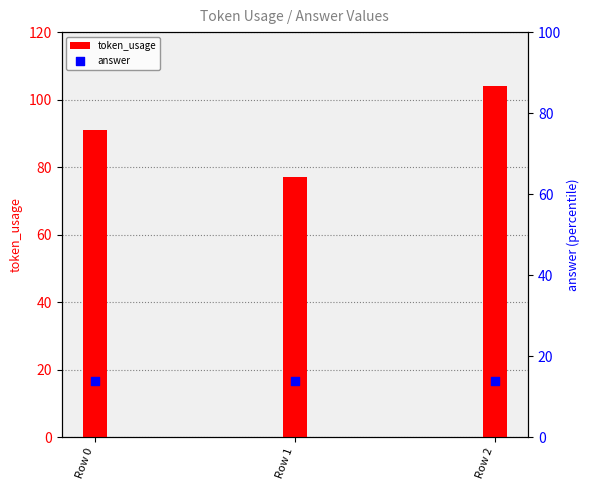

Is the value of answer at Row 0 greater than the value of token_usage at Row 1?

No